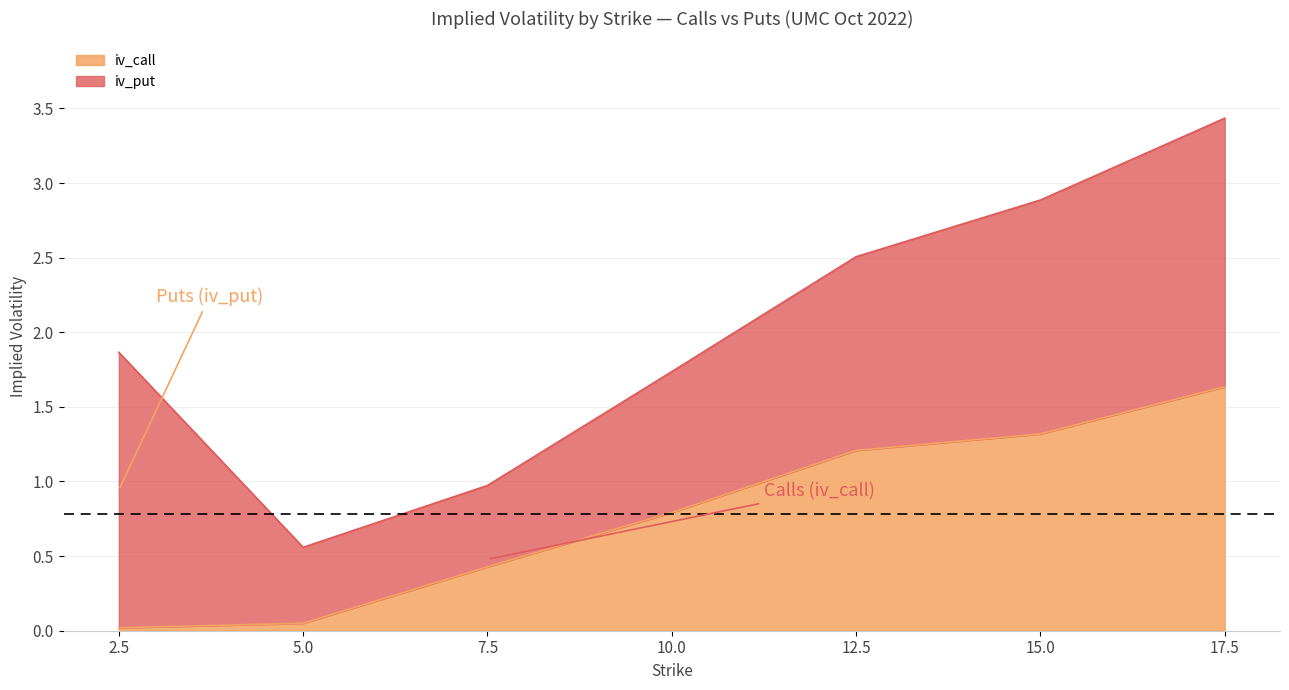

What is the label of the 5th point from the right?

7.5